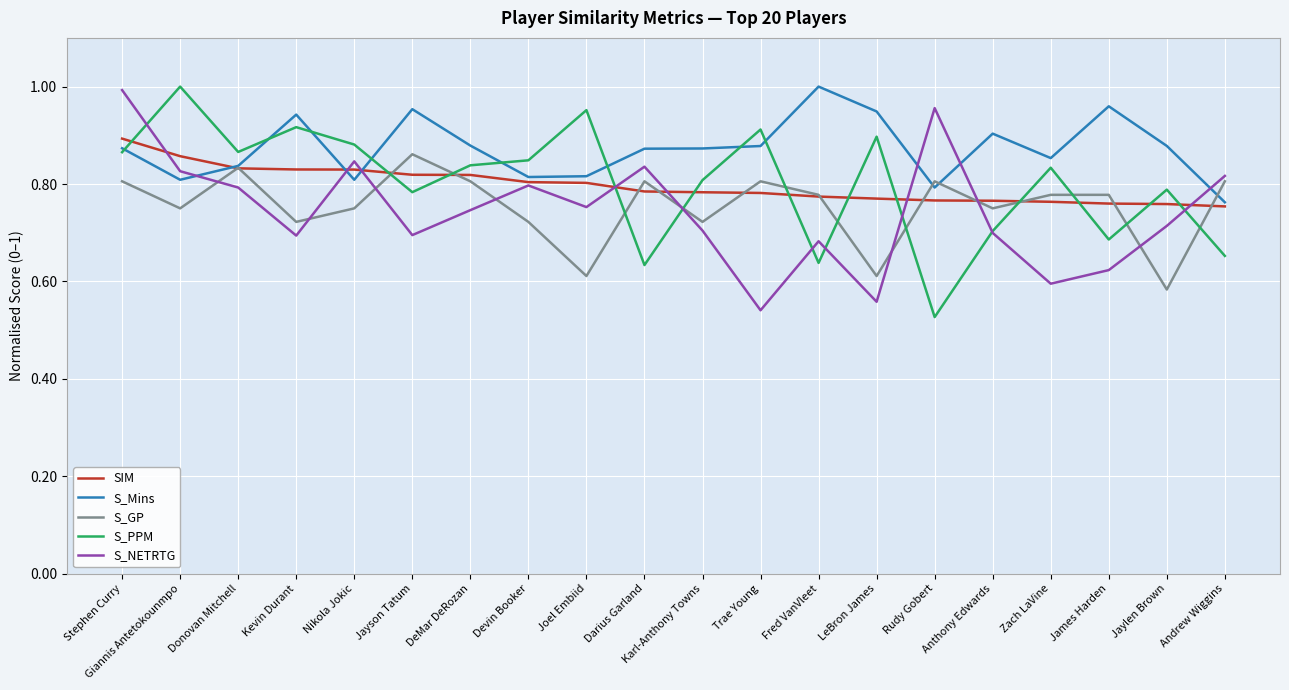

What is the difference between the S_PPM values at LeBron James and James Harden?

0.2